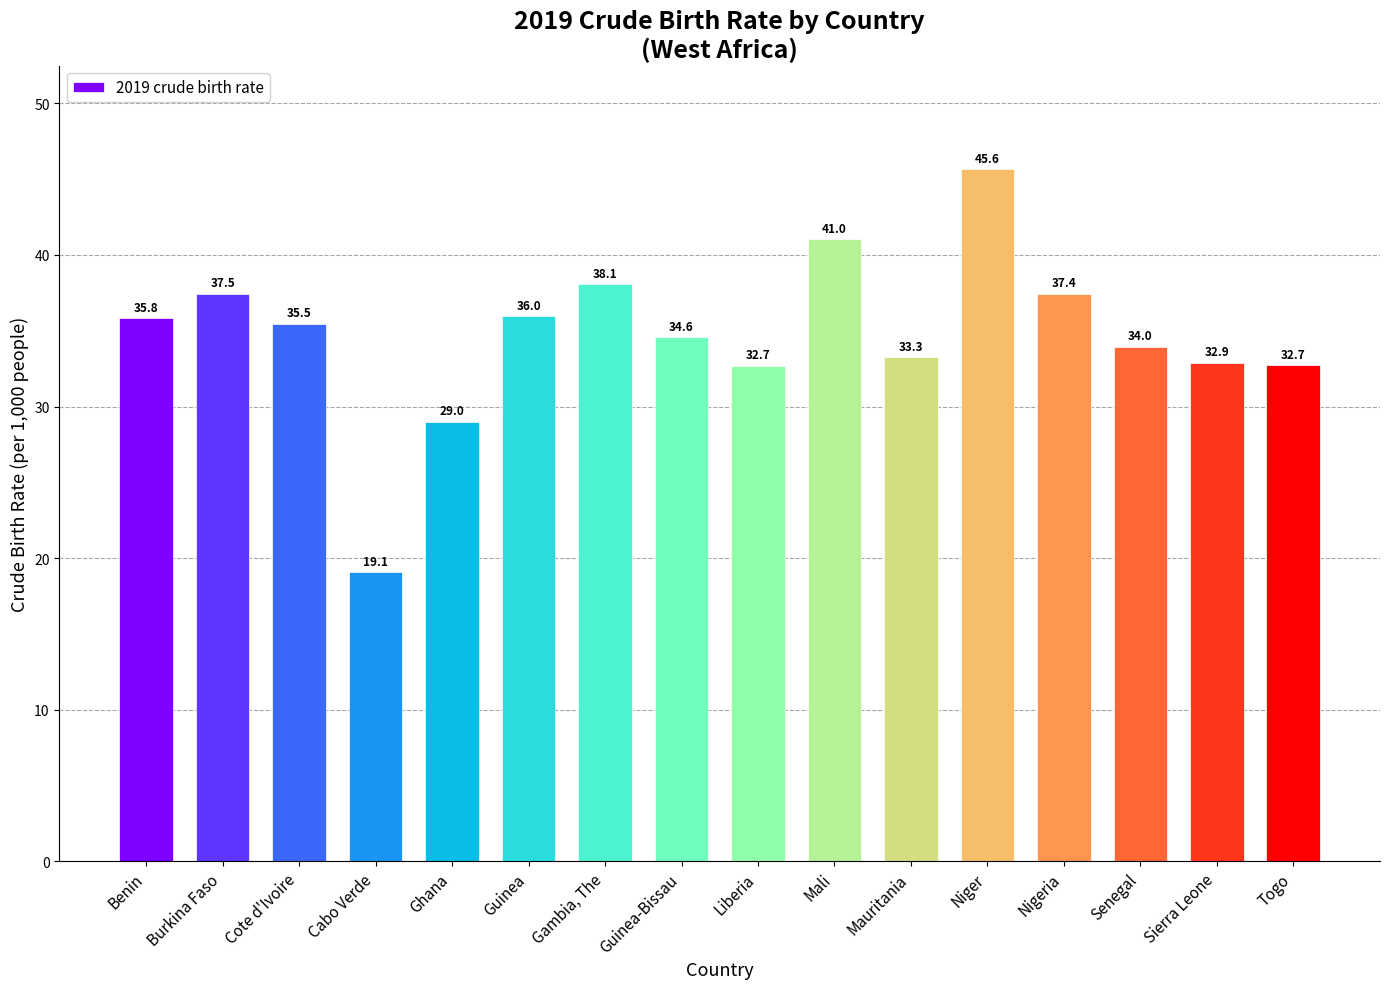

What is the value of the 13th bar from the left?

37.4